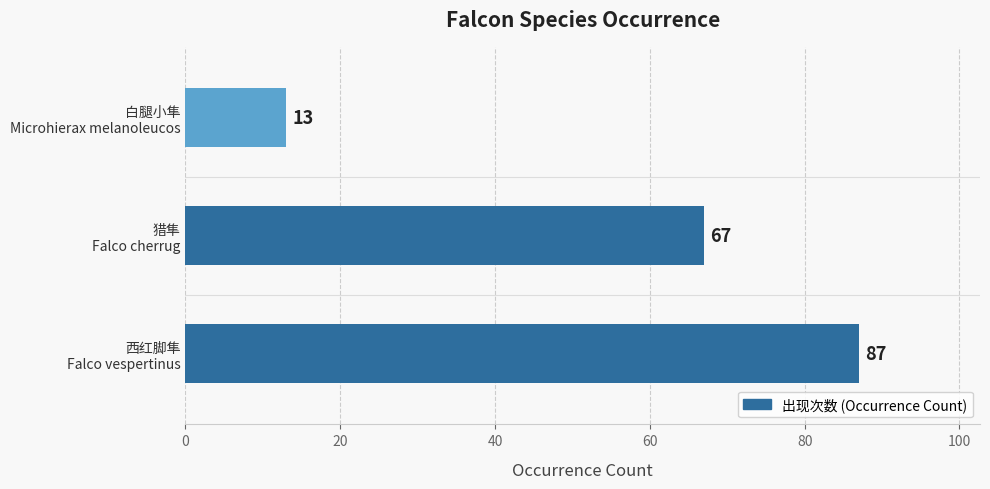

How many data points does each series have?

3